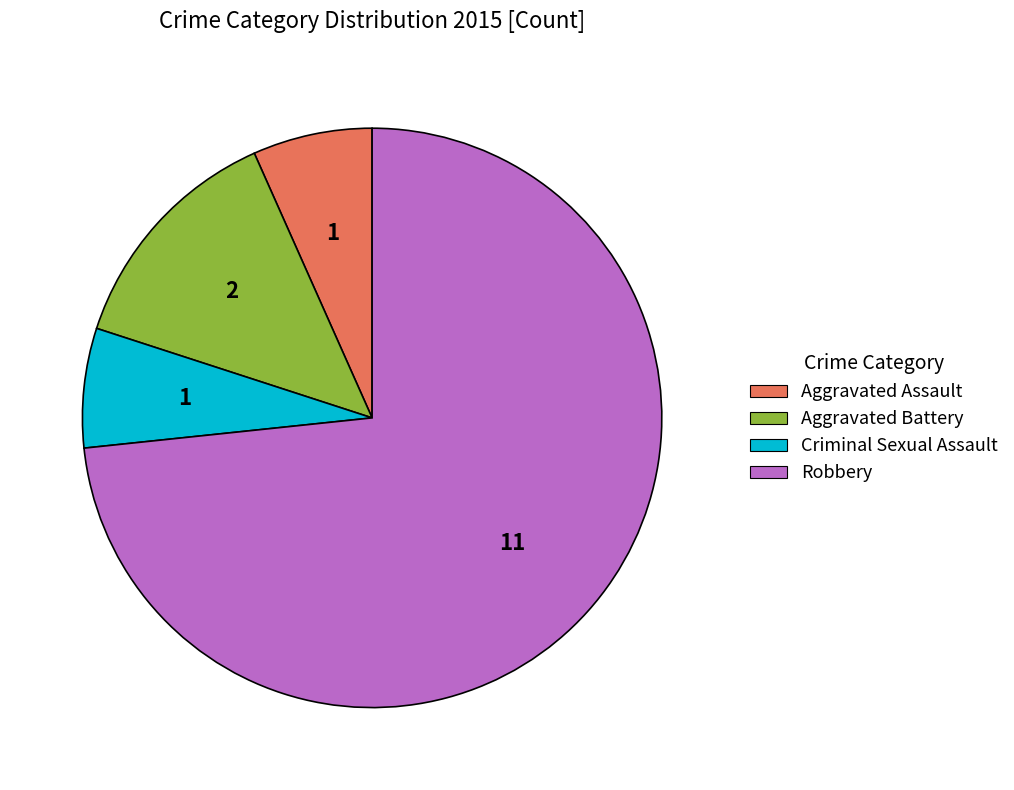

Is it true that Aggravated Battery is 13% of the pie?

True